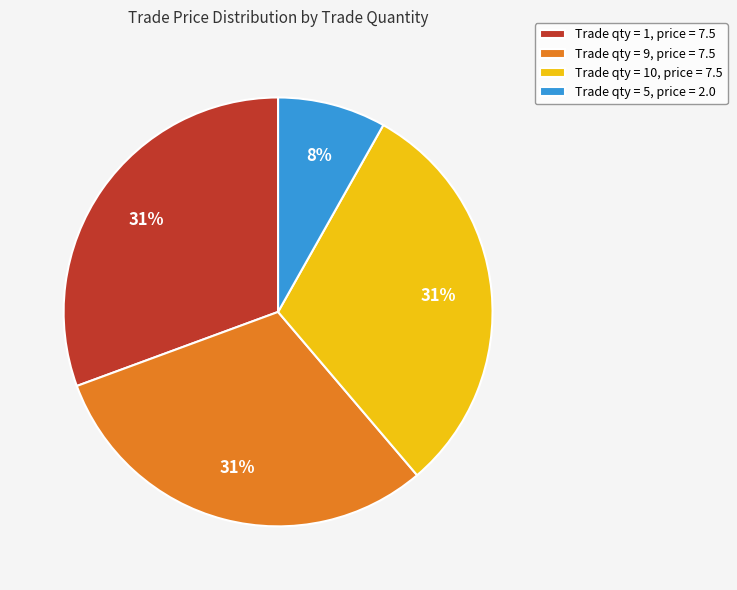

Is it true that Trade qty = 1, price = 7.5 is 31% of the pie?

True